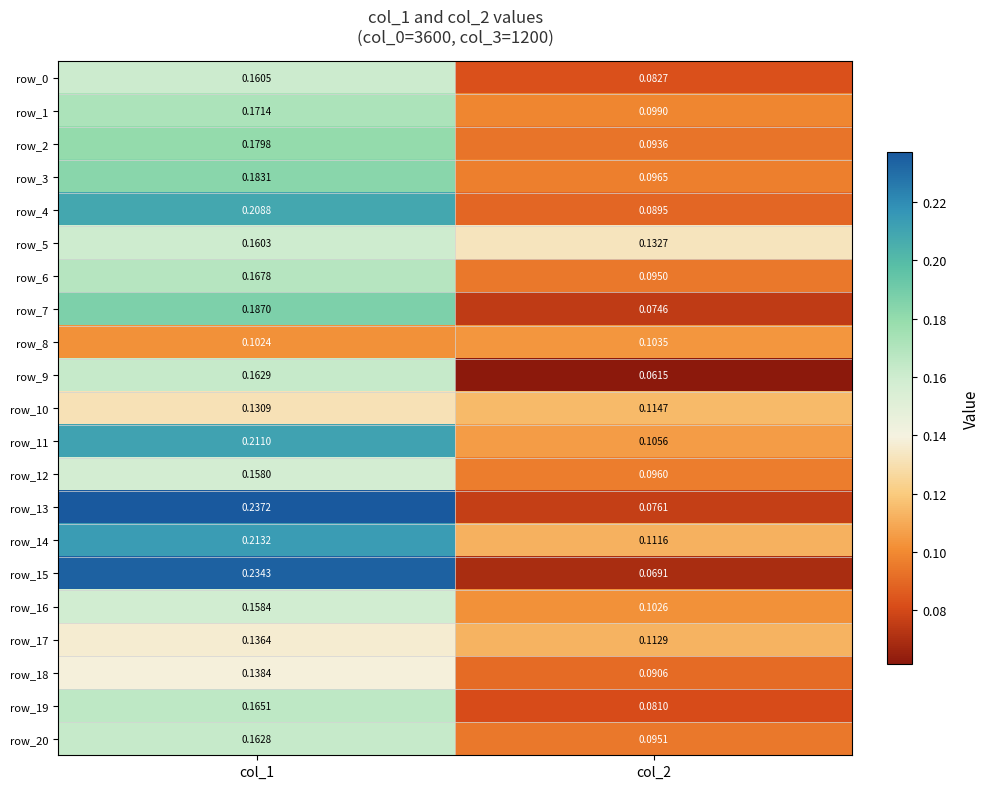

Is the value of row_10 at col_2 greater than the value of row_8 at col_1?

Yes